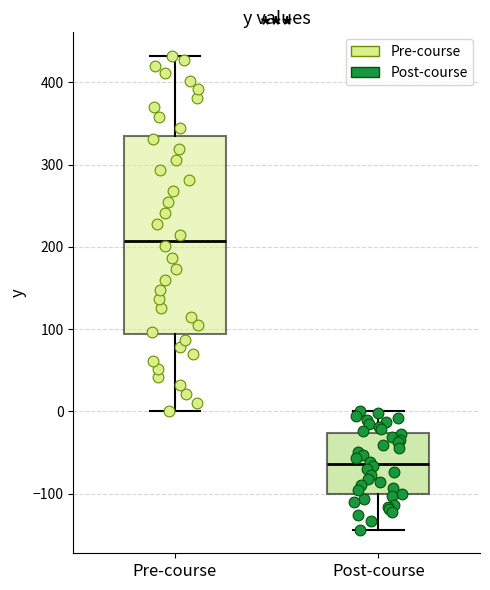

Which box is the tallest, from its lower edge to its upper edge?

Pre-course